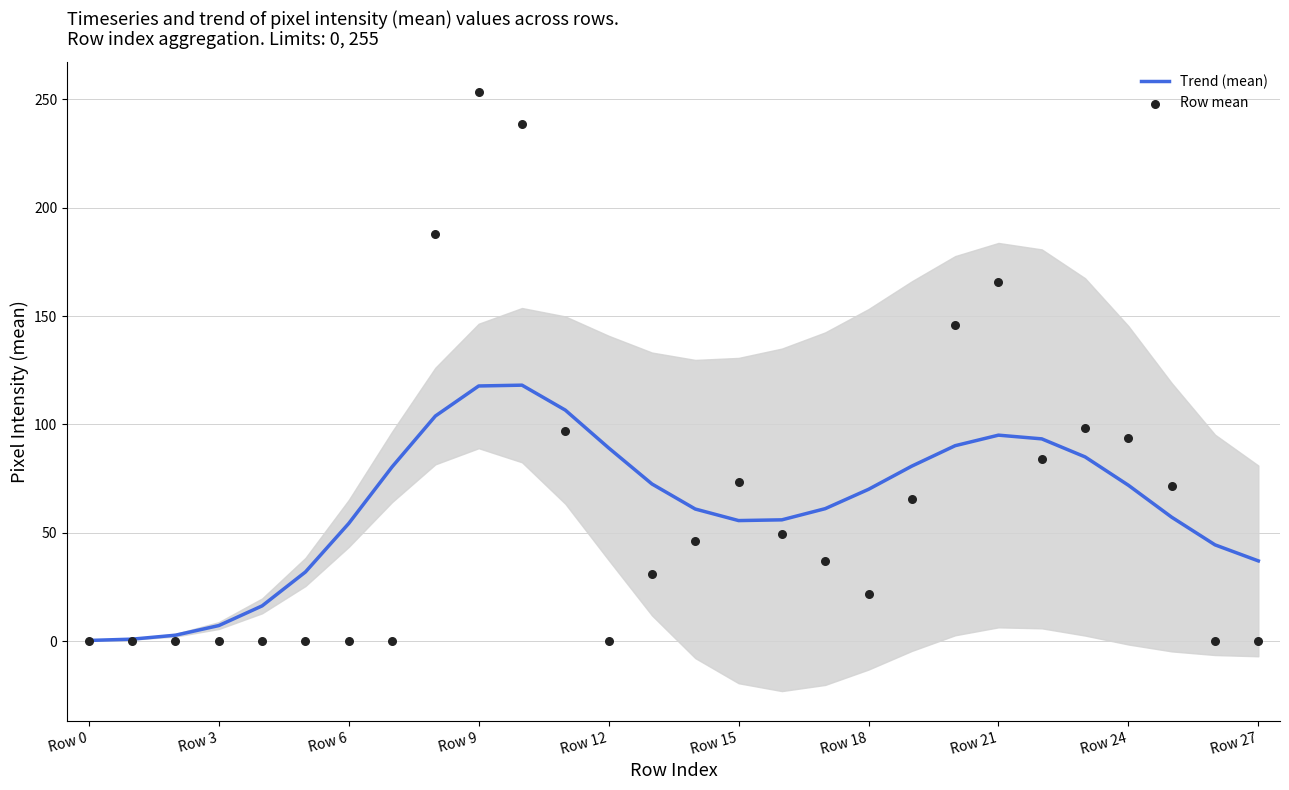

True or false: Trend (mean) has a value of 38.1 at Row 18.

False